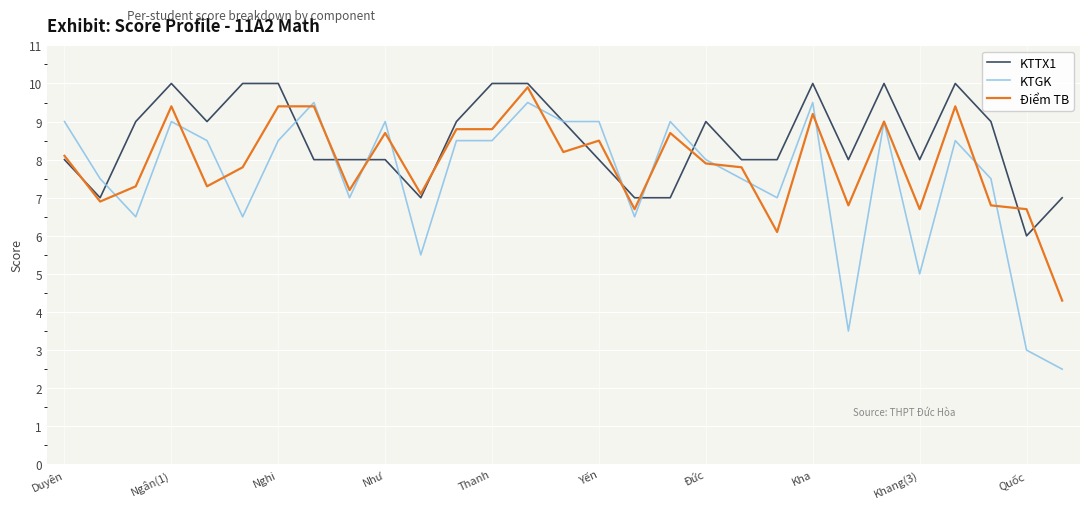

List the series in order of their overall mean, highest first.

KTTX1, Điểm TB, KTGK